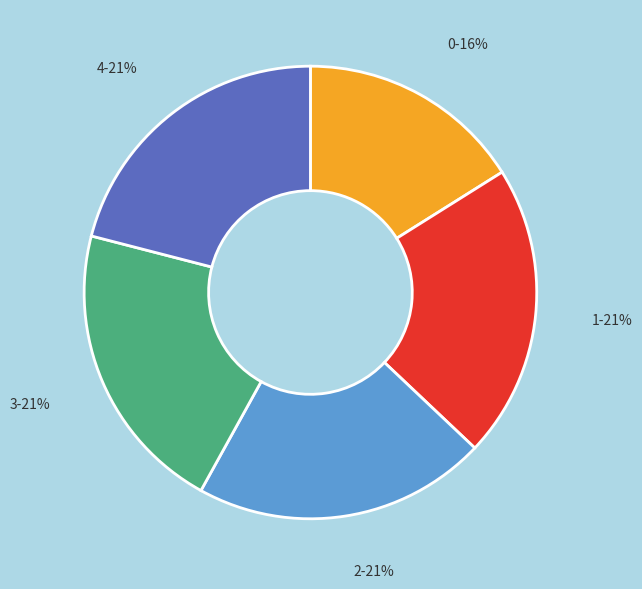

To the nearest percent, what is the difference between the largest and smallest slice percentages?

5%